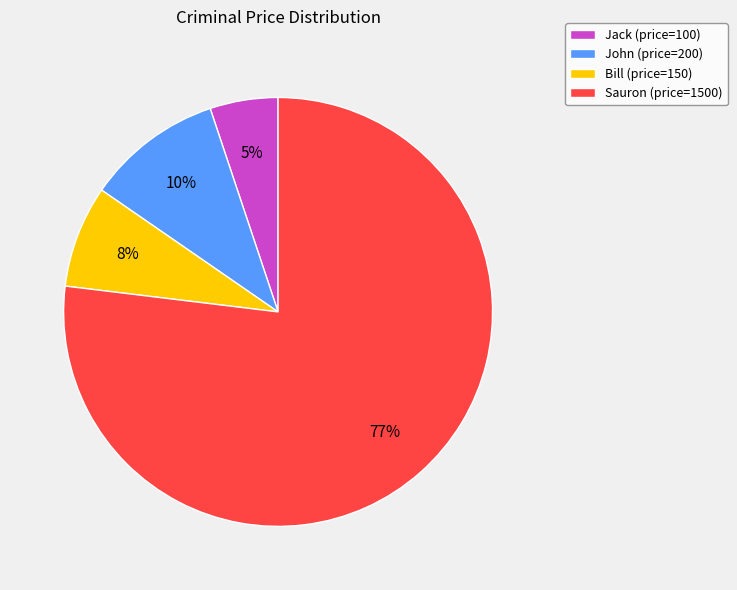

What is the majority slice?

Sauron